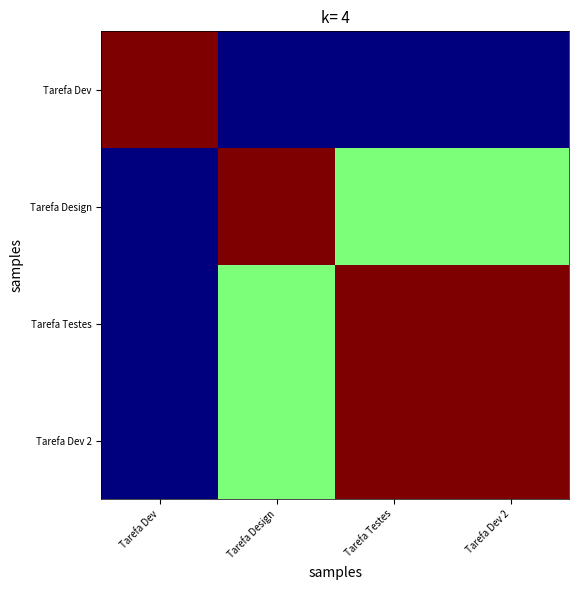

Reading right to left, extract all data points from this chart.

Tarefa Dev: Tarefa Dev 2=1	Tarefa Testes=1	Tarefa Design=1	Tarefa Dev=5
Tarefa Design: Tarefa Dev 2=3	Tarefa Testes=3	Tarefa Design=5	Tarefa Dev=1
Tarefa Testes: Tarefa Dev 2=5	Tarefa Testes=5	Tarefa Design=3	Tarefa Dev=1
Tarefa Dev 2: Tarefa Dev 2=5	Tarefa Testes=5	Tarefa Design=3	Tarefa Dev=1